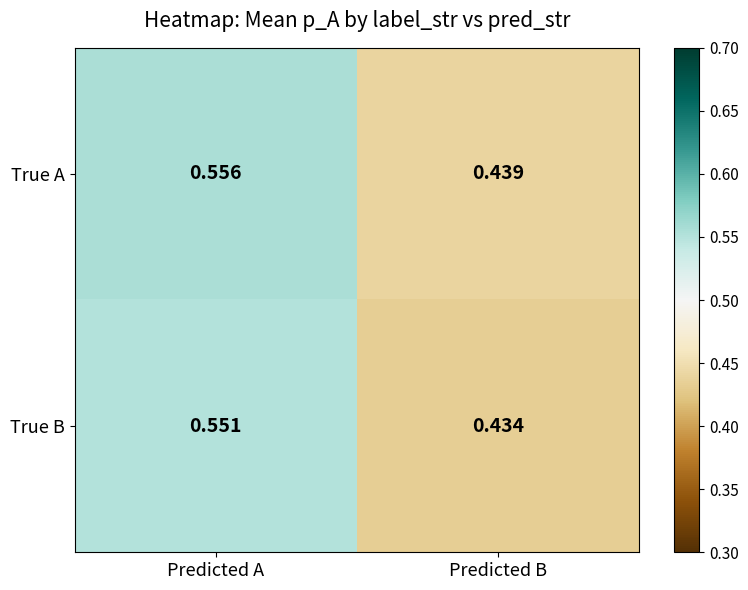

Where is True B nearest to the value 0?

Predicted B